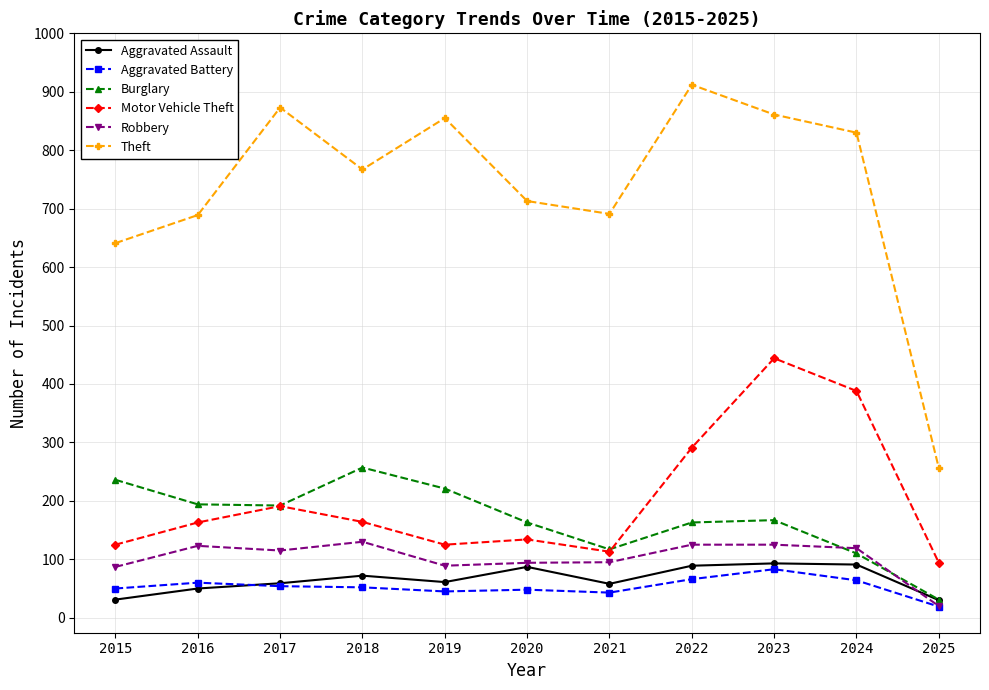

True or false: Theft and Aggravated Battery intersect in this chart.

False